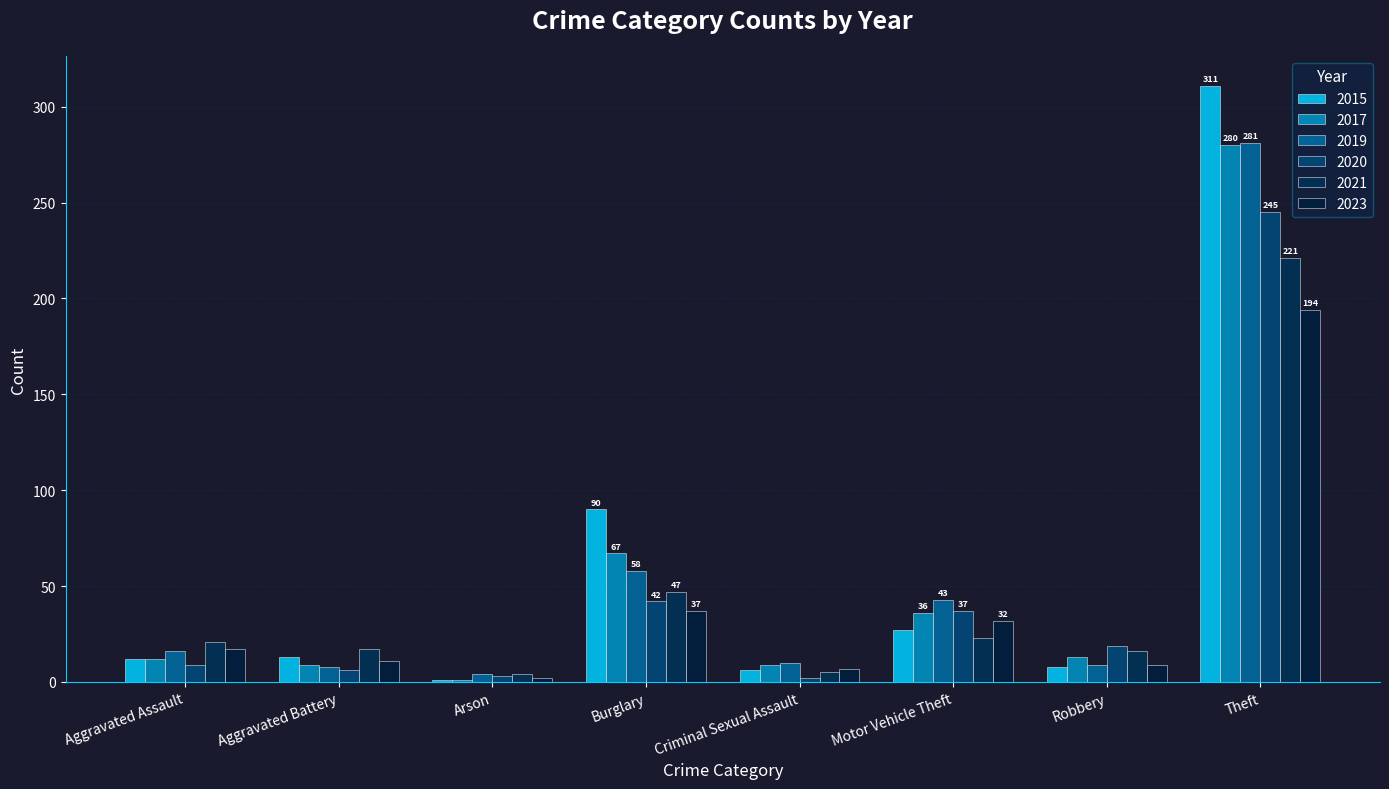

What value does the 2019 series have at Theft?

281